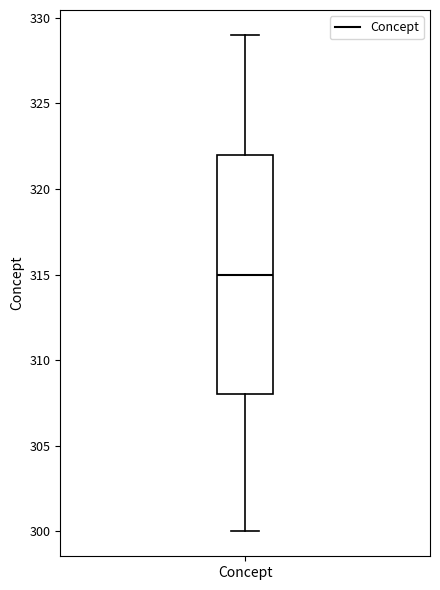

Transcribe this box plot: give where the median line is, the range the box spans, and where the two whiskers end, as read against the y-axis. The values are not printed on the chart, so give them approximately, as read against the axis.

median 315, box 308 to 322, whiskers 300 to 329